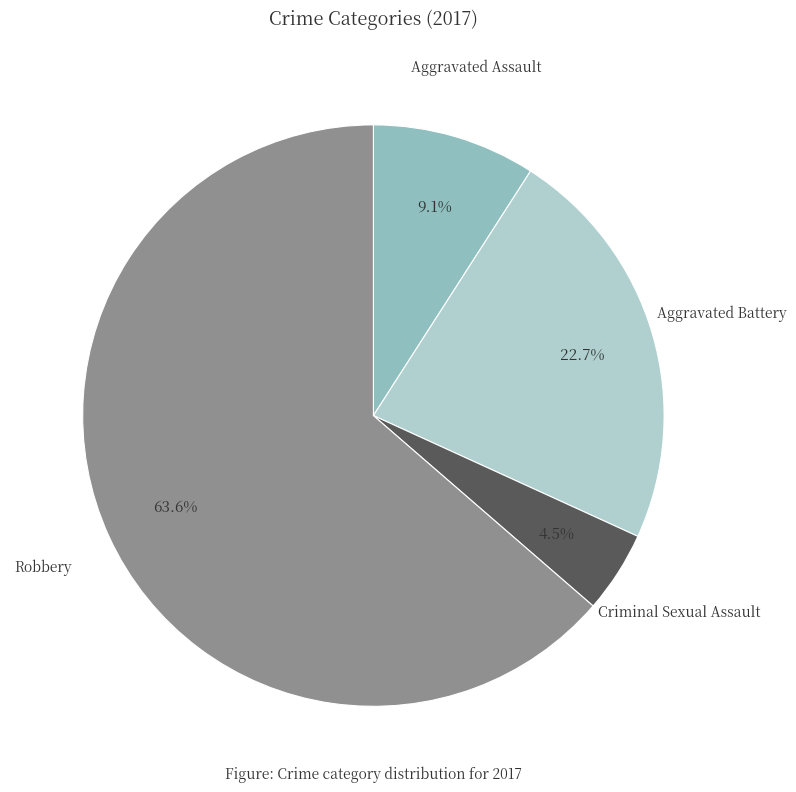

What is the largest slice in the pie chart?

Robbery